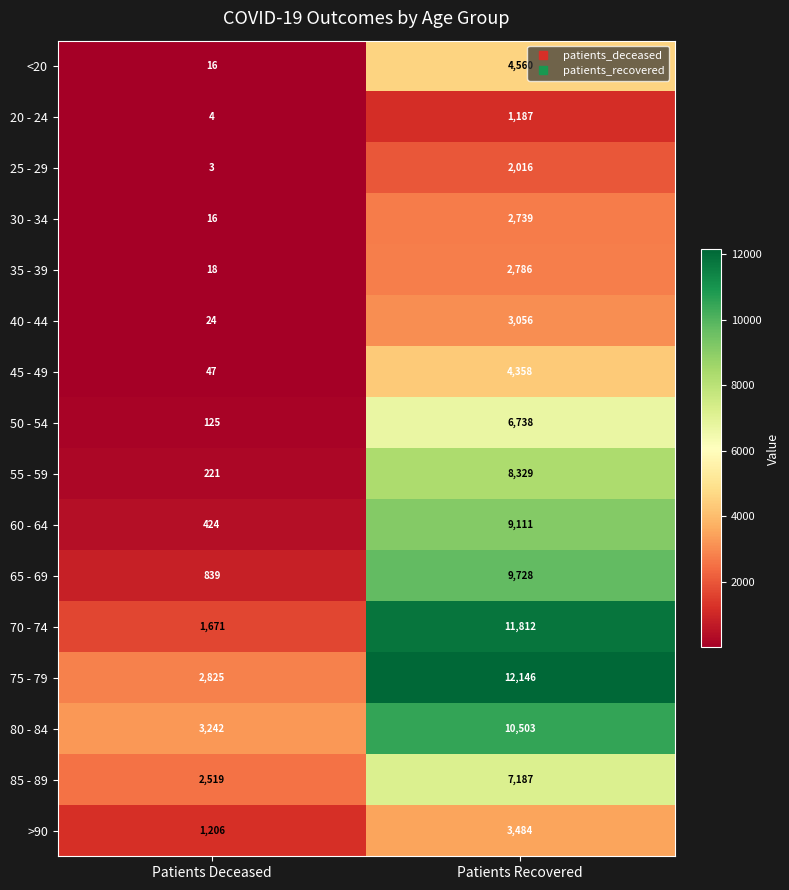

At which category is the sum across all series the highest?

Patients Recovered